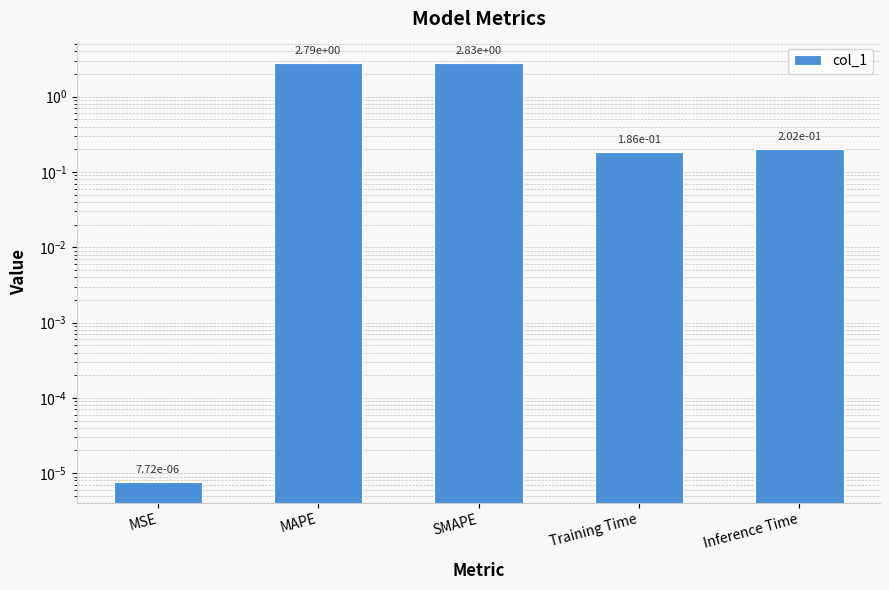

Between MAPE and MSE, which is larger?

MAPE